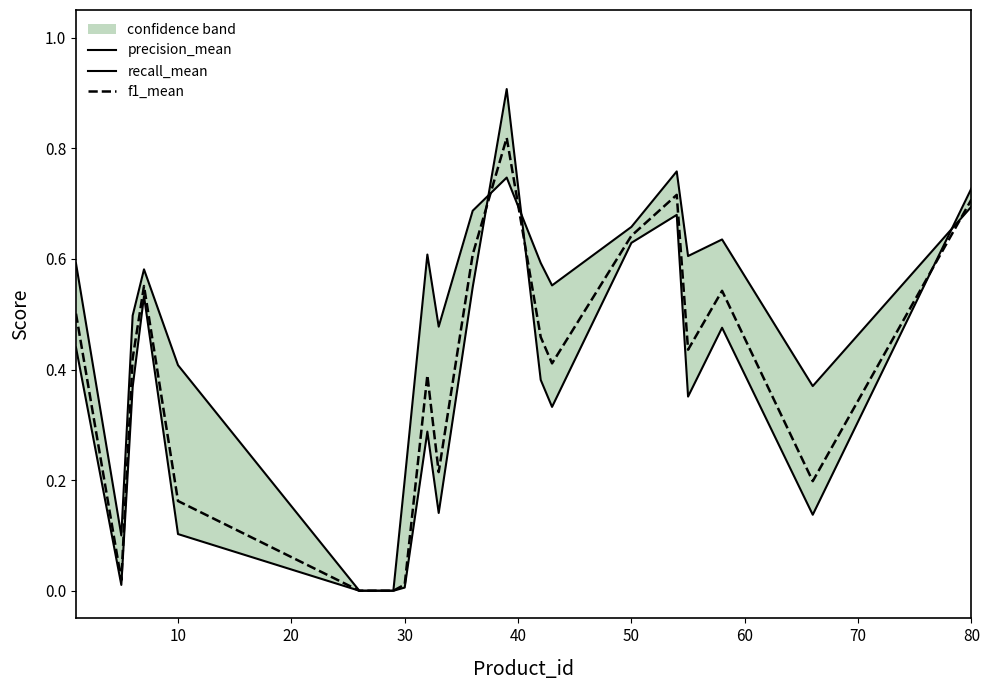

True or false: precision_mean and recall_mean intersect in this chart.

True